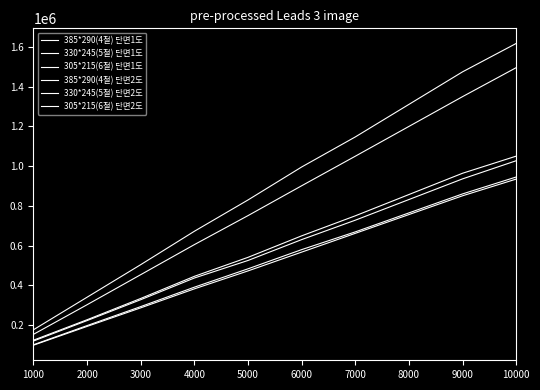

How many lines are shown in the chart?

6